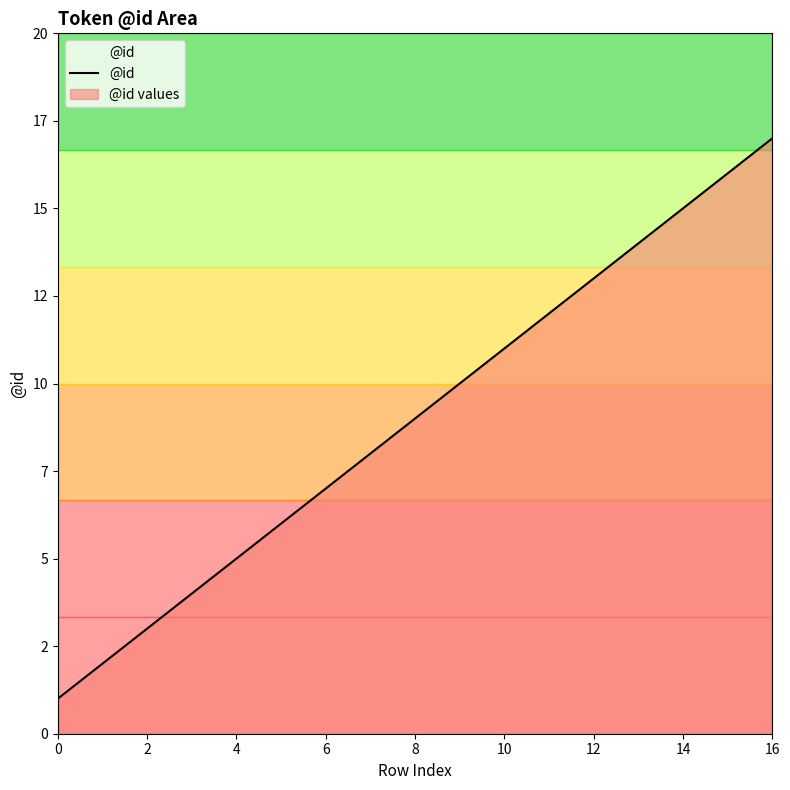

What is the sum of all values?

153